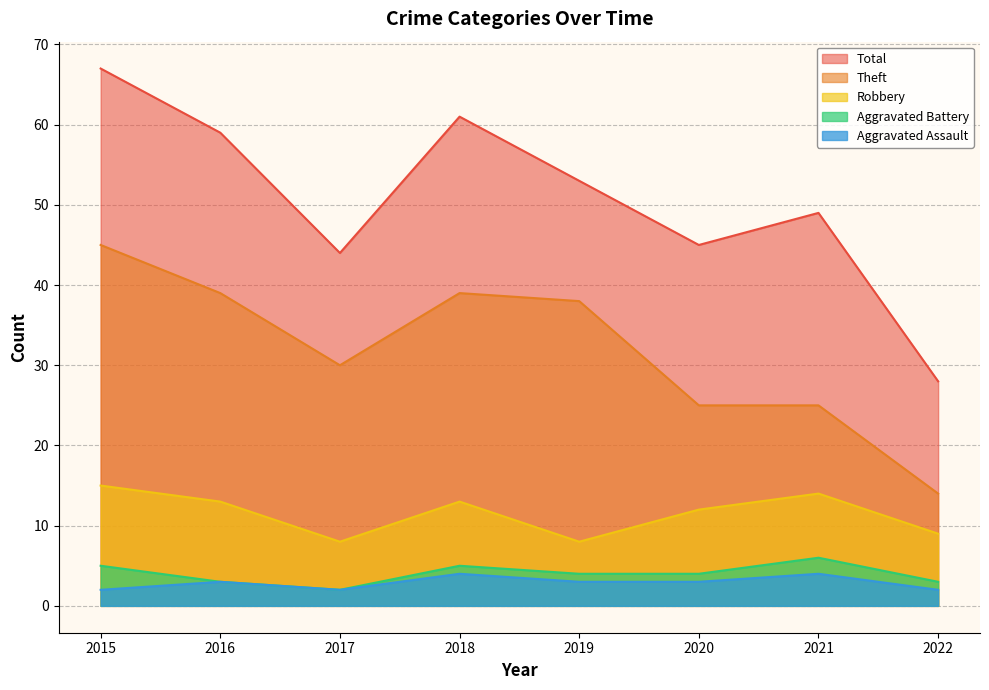

In Robbery, how many points are lower than both neighbors (excluding endpoints)?

2